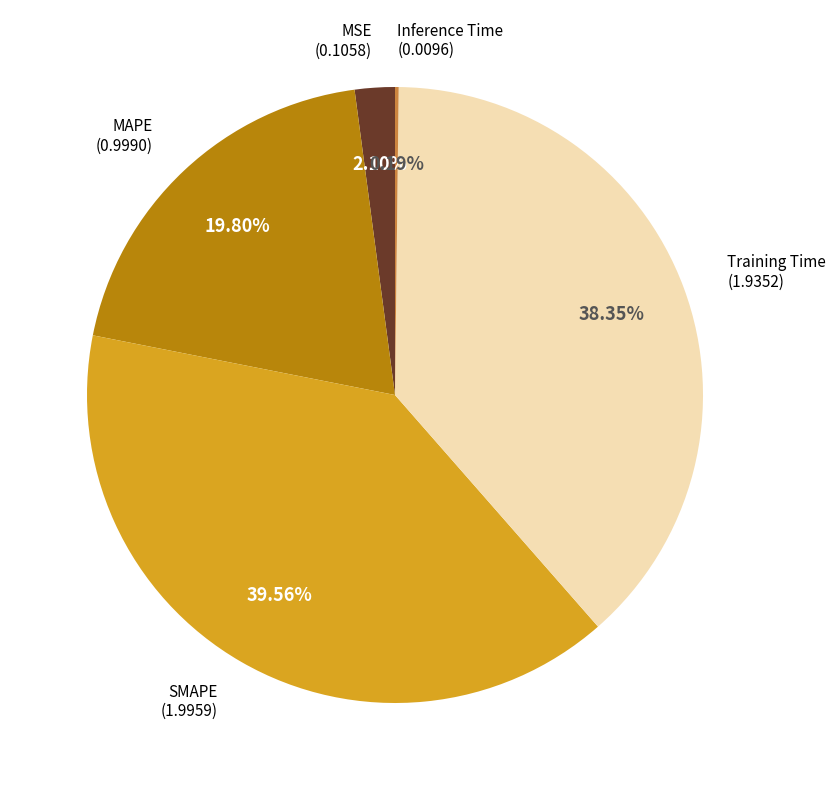

Does any single category account for the majority?

No